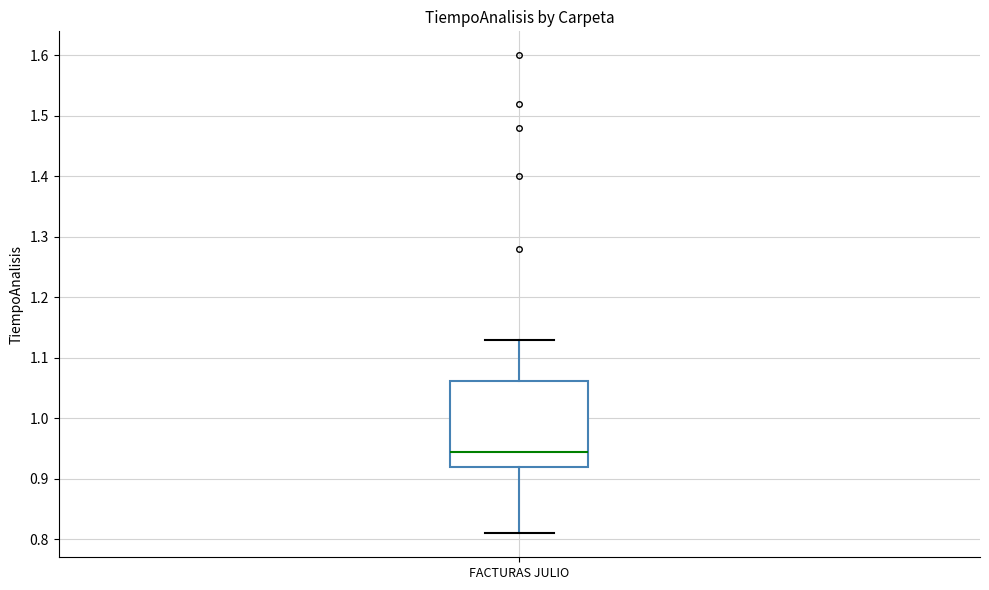

Transcribe this box plot: give where the median line is, the range the box spans, and where the two whiskers end, as read against the y-axis. The values are not printed on the chart, so give them approximately, as read against the axis.

median 0.95, box 0.92 to 1.06, whiskers 0.81 to 1.13